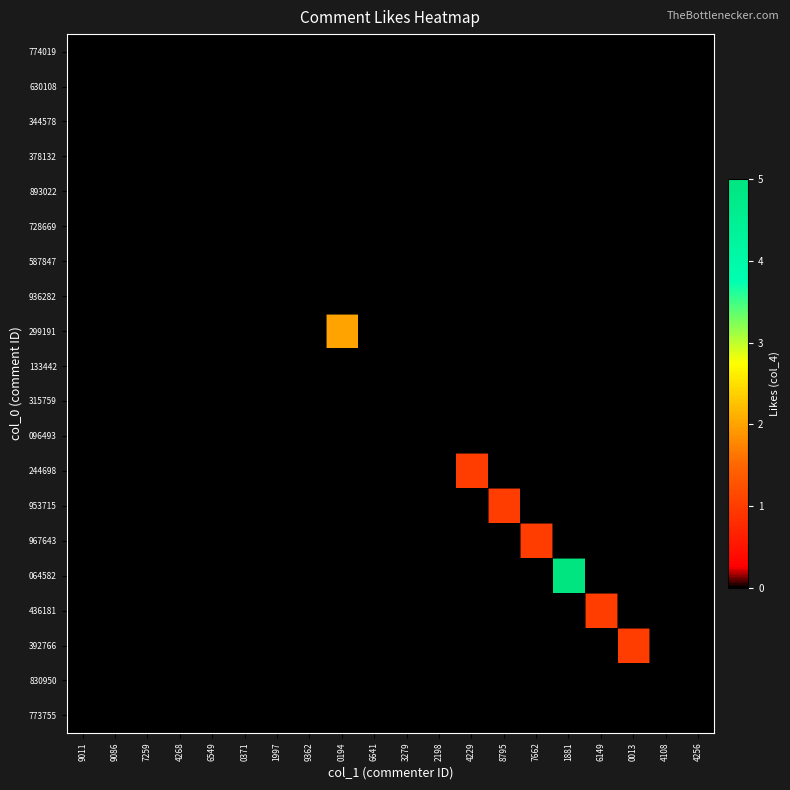

Which series has the largest total across all categories?

064582